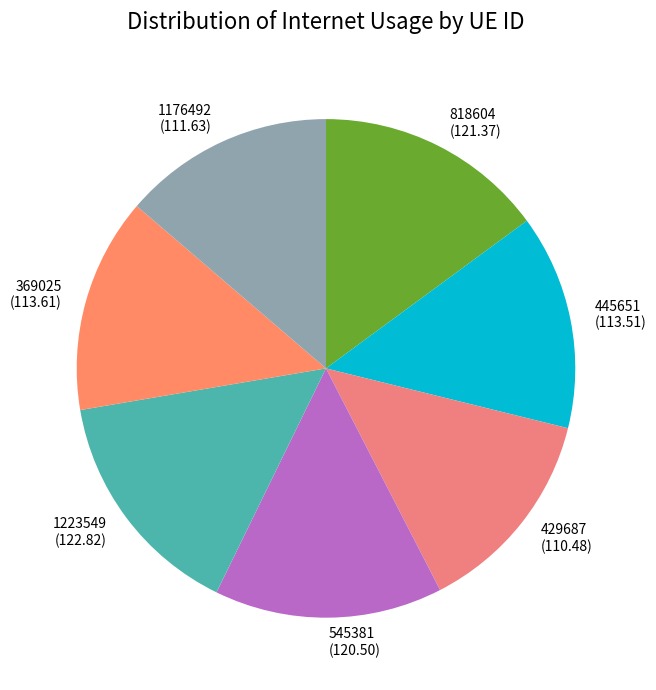

How many slices are in this pie chart?

7